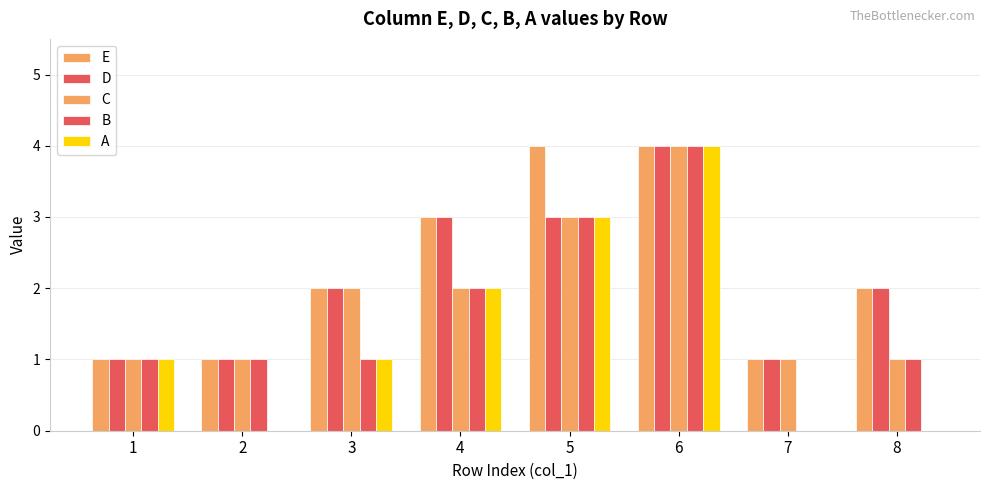

Does the chart contain stacked bars?

No